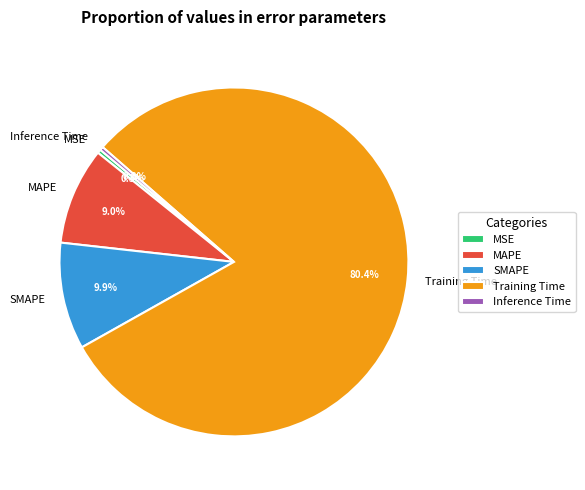

Is it true that Inference Time is 10% of the pie?

False